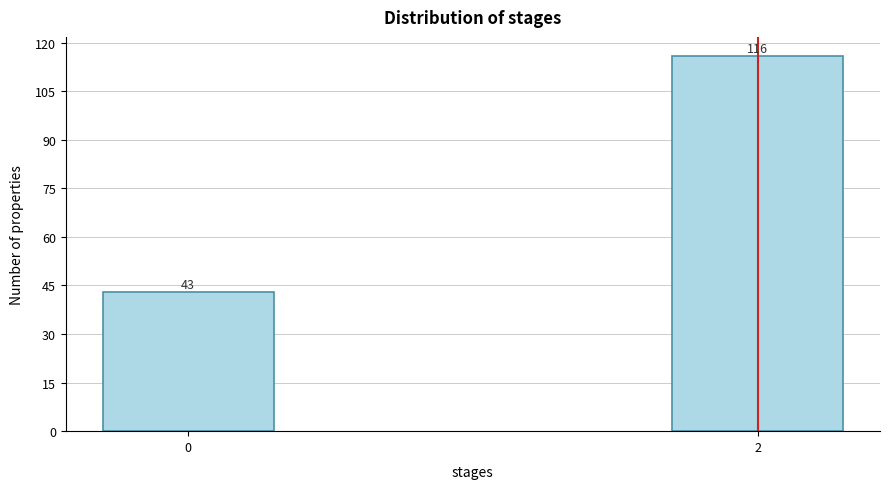

Reading left to right, what are all the values shown in this chart?

0=43	2=116